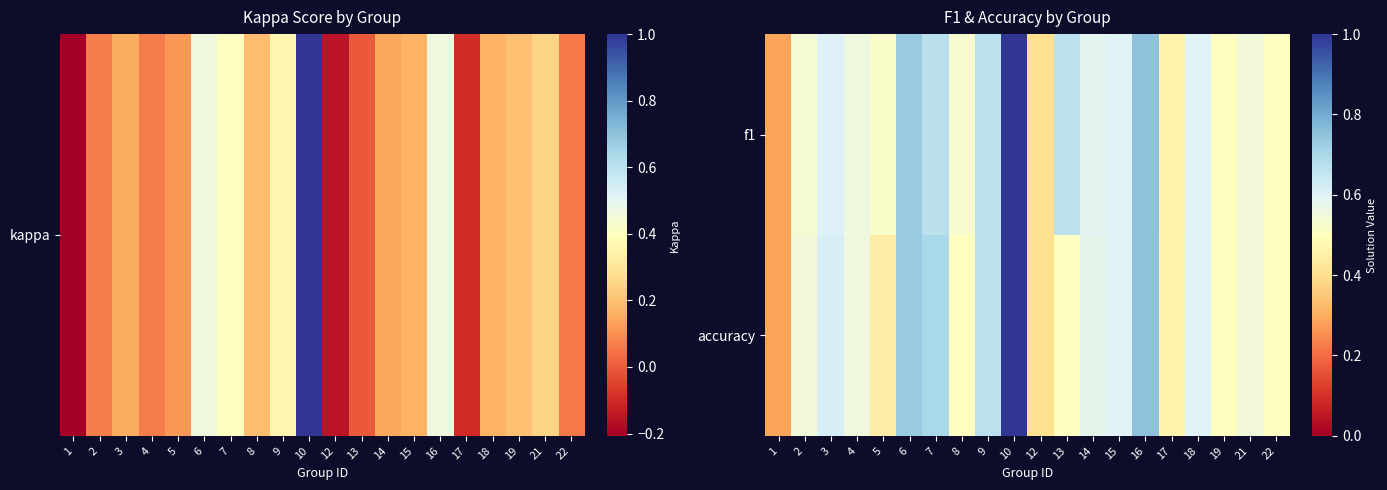

What is the smallest value displayed?

0.3